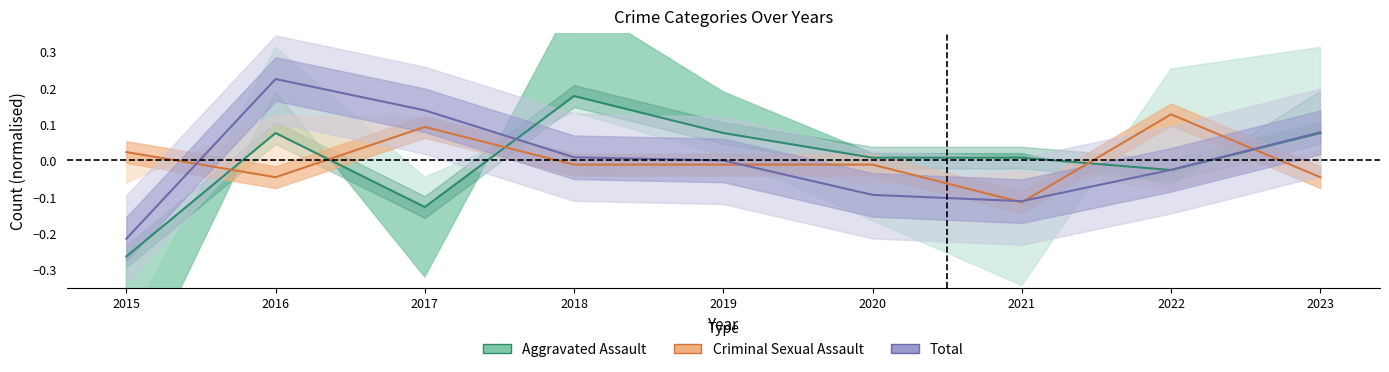

Where is the first local maximum for Aggravated Assault?

2016